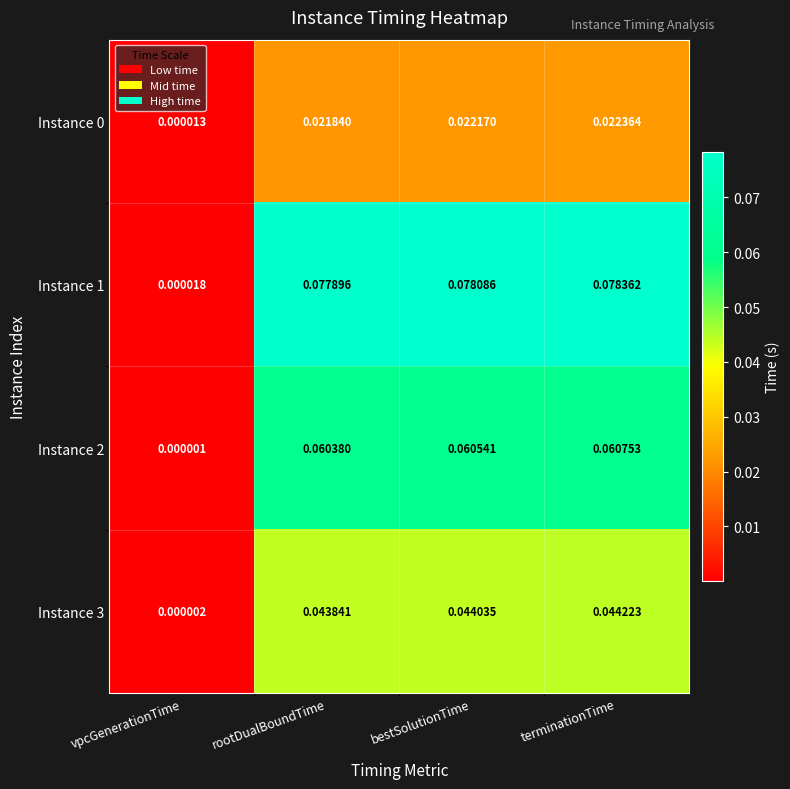

Rank the categories by Instance 2 value from highest to lowest.

terminationTime, bestSolutionTime, rootDualBoundTime, vpcGenerationTime